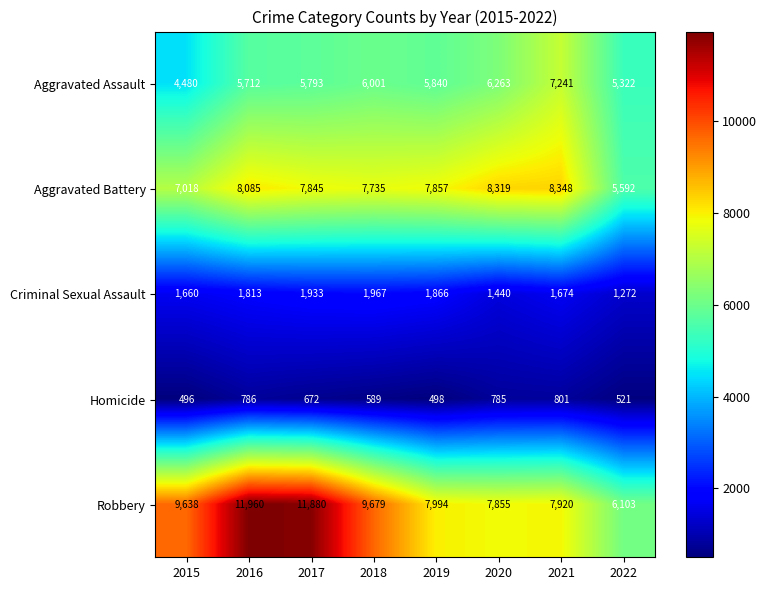

At which category does the chart reach its peak across all series?

2016